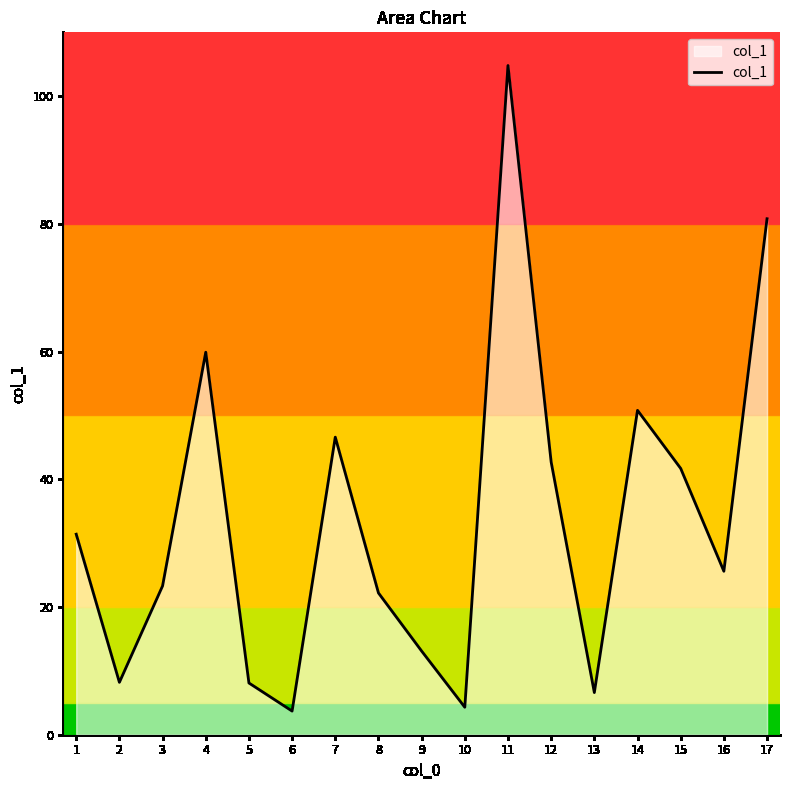

Reading left to right, what are all the values shown in this chart?

31.4	8.2	23.3	59.9	8.1	3.7	46.6	22.2	13.1	4.3	104.8	42.7	6.6	50.8	41.7	25.6	80.8